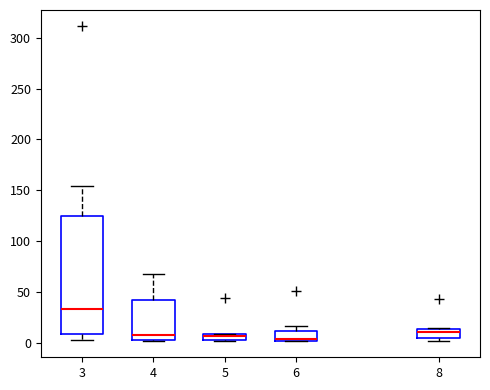

Comparing the boxes themselves (not the whiskers), which one is the tallest?

3